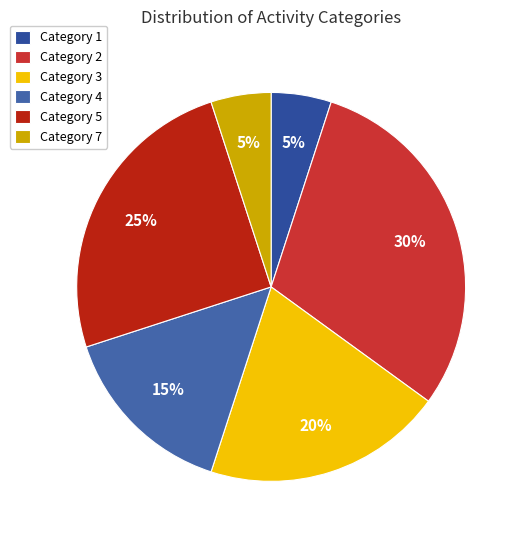

To the nearest percent, what is the average slice percentage?

17%